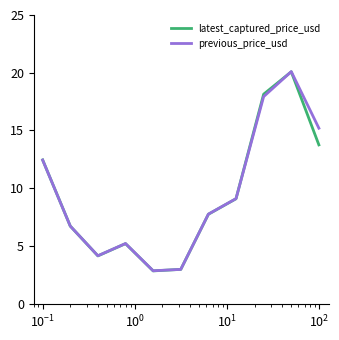

What is the lowest value of the previous_price_usd series?

2.9